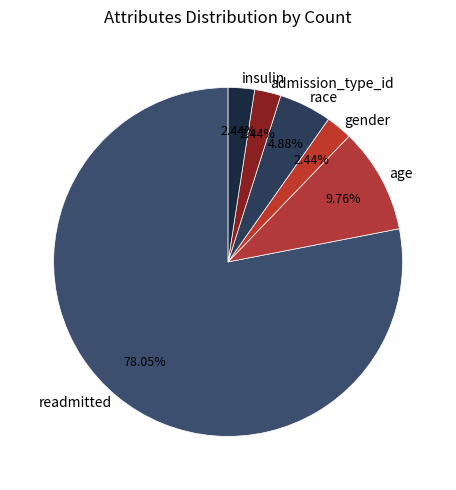

To the nearest percent, what percentage of the pie is gender?

2%